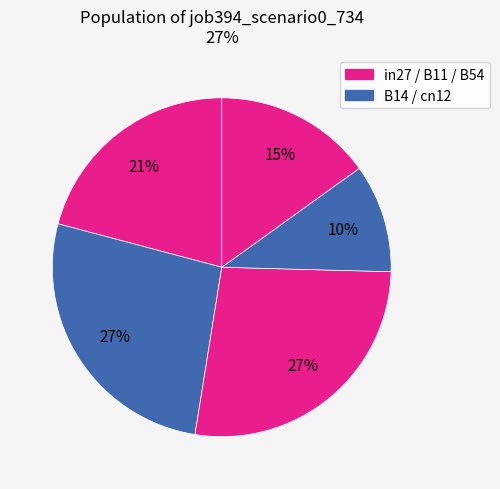

Rank the categories by value from lowest to highest.

cn12, B54, in27, B14, B11